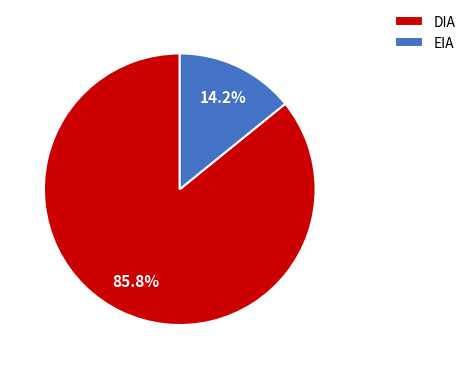

What is the largest slice in the pie chart?

DIA